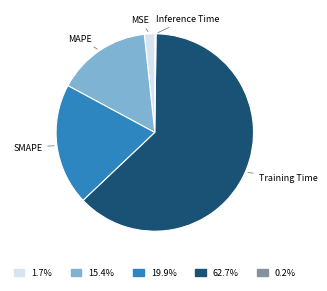

Does any single category account for the majority?

Yes